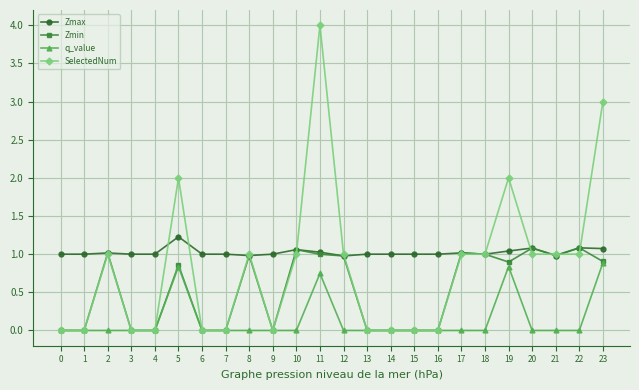

Rank the series by their average value, from highest to lowest.

Zmax, SelectedNum, Zmin, q_value